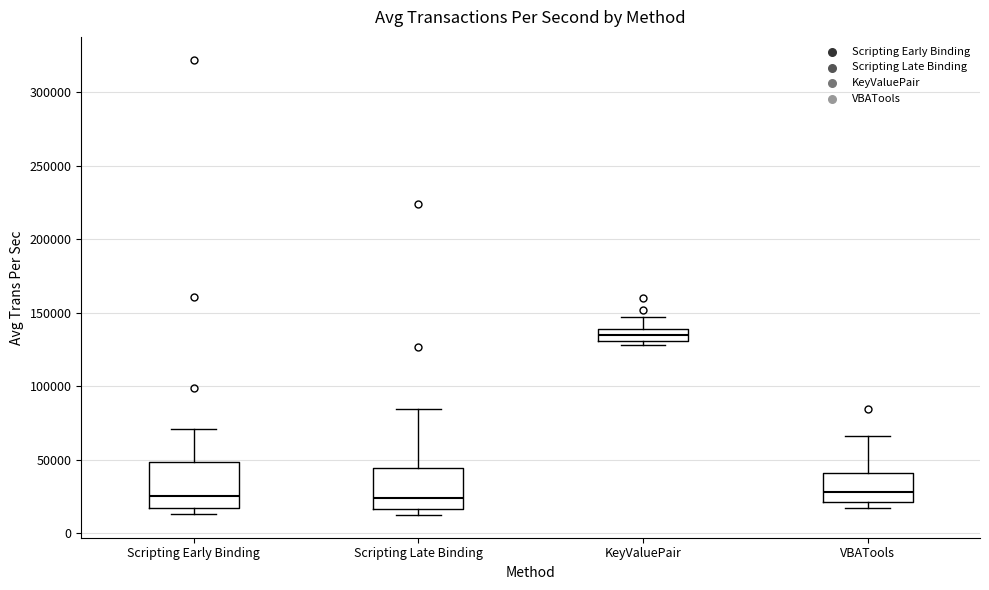

Which box has the highest median line?

KeyValuePair